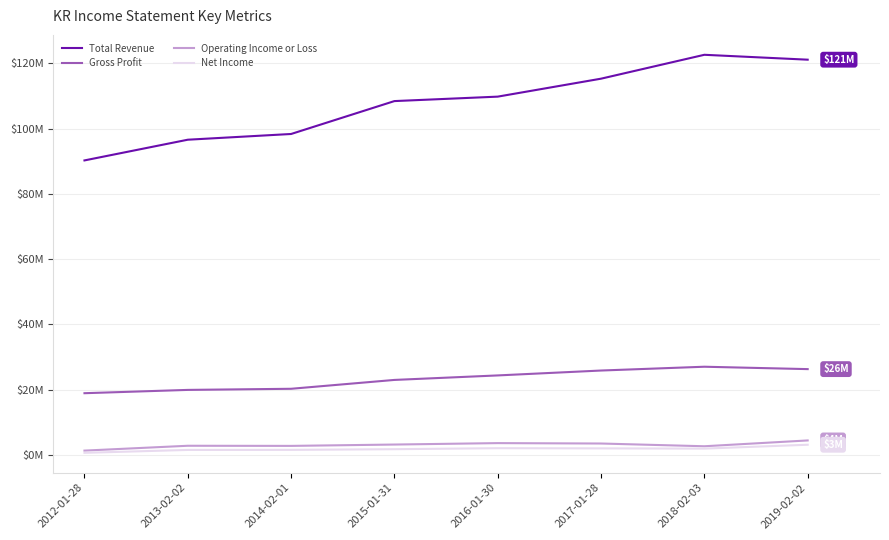

Which series has the largest range (max minus min)?

Total Revenue